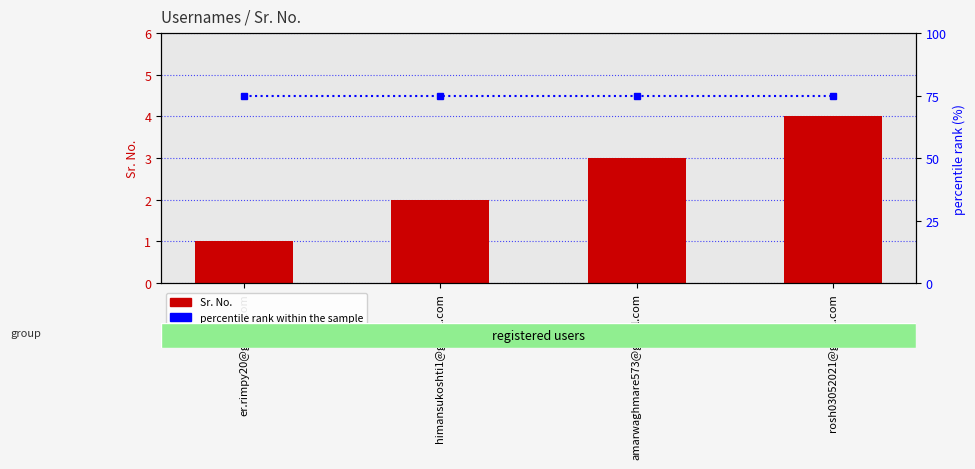

How many categories are shown in the chart?

4